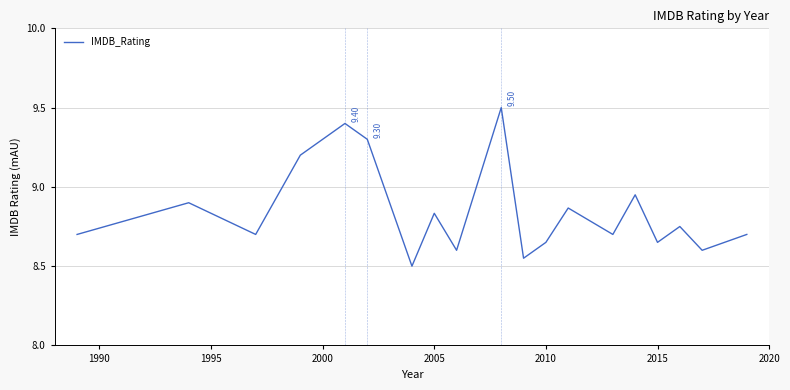

What is the difference between the maximum and minimum values?

1.0